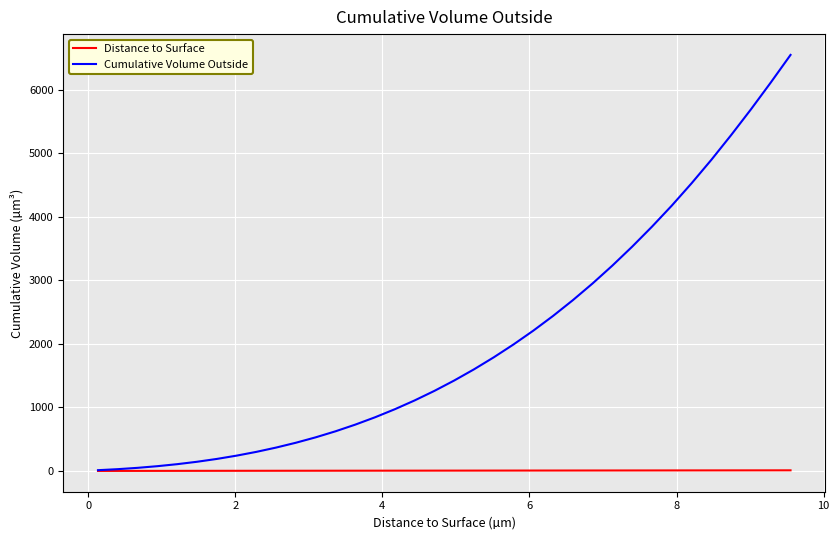

Rank the series by their maximum value, from lowest to highest.

Distance to Surface, Cumulative Volume Outside